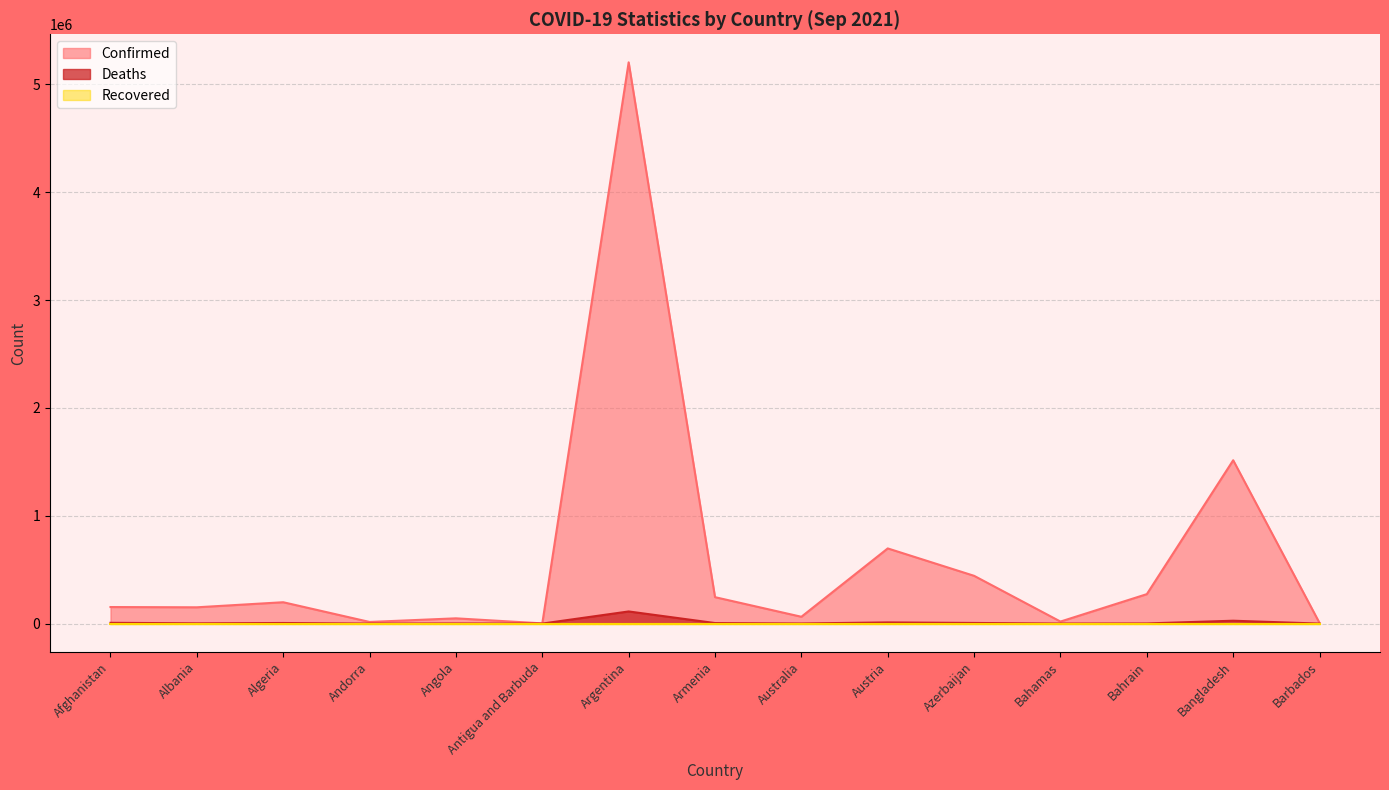

Which series changed the most between Andorra and Antigua and Barbuda?

Confirmed